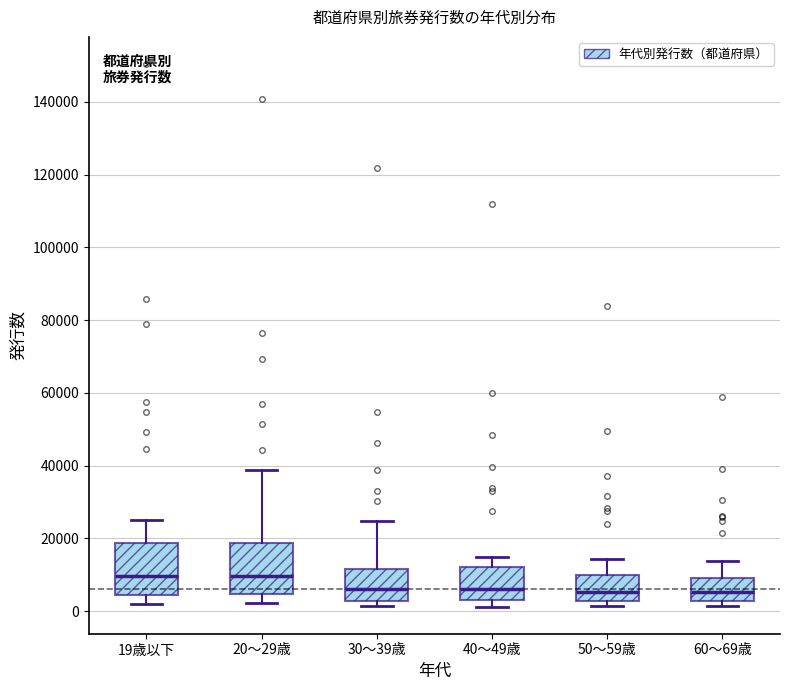

Reading left to right, read every box against the y-axis: the position of its median line, the range the box covers, and the ends of its whiskers. The values are not printed on the chart, so give them approximately, as read against the axis.

19歳以下: median 10000, box 4000 to 18000, whiskers 2000 to 26000
20～29歳: median 10000, box 4000 to 18000, whiskers 2000 to 38000
30～39歳: median 6000, box 2000 to 12000, whiskers 2000 (just below the box's lower edge) to 24000
40～49歳: median 6000, box 2000 to 12000, whiskers 2000 (just below the box's lower edge) to 14000
50～59歳: median 6000, box 2000 to 10000, whiskers 2000 (just below the box's lower edge) to 14000
60～69歳: median 6000, box 2000 to 10000, whiskers 2000 (just below the box's lower edge) to 14000